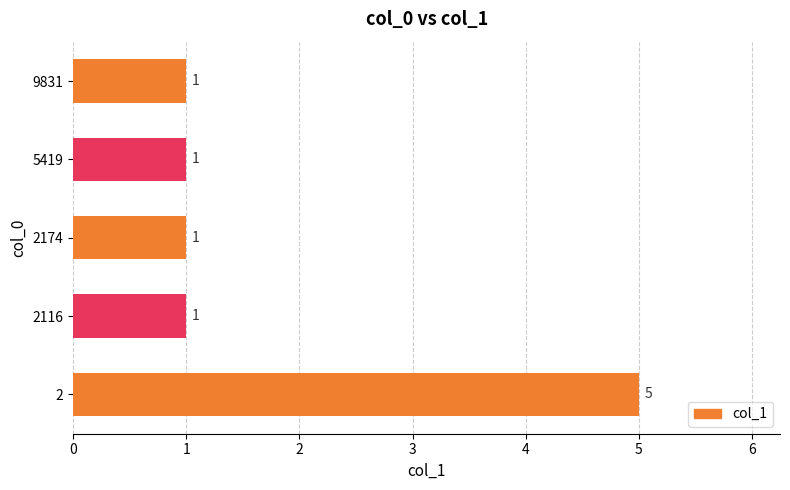

Does the chart contain any negative values?

No